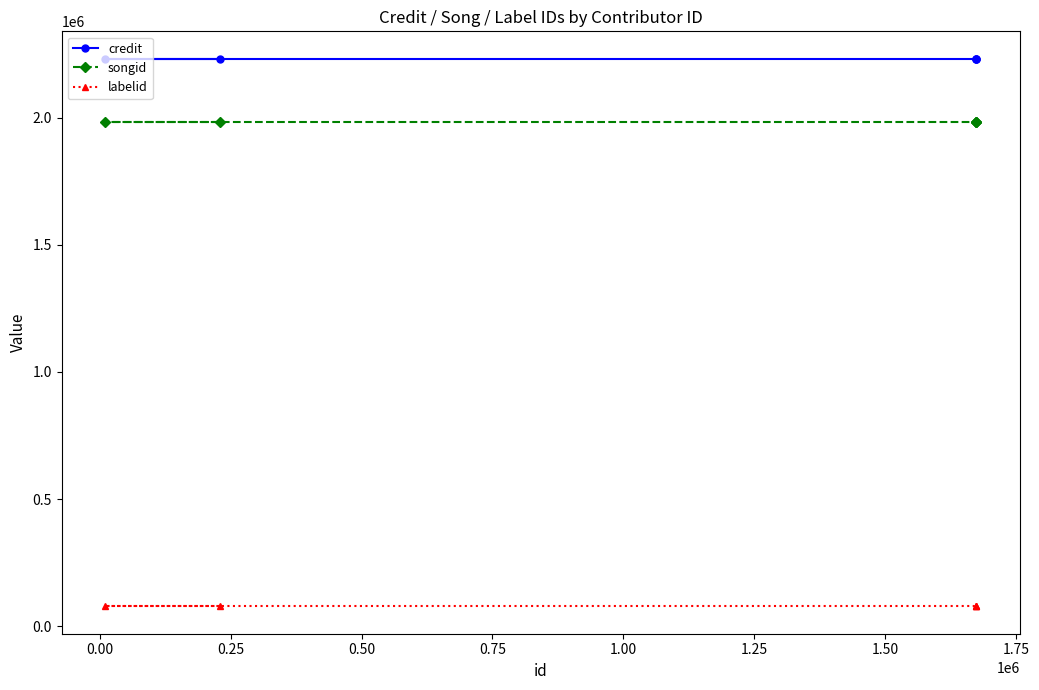

Rank the series by their maximum value, from lowest to highest.

labelid, songid, credit